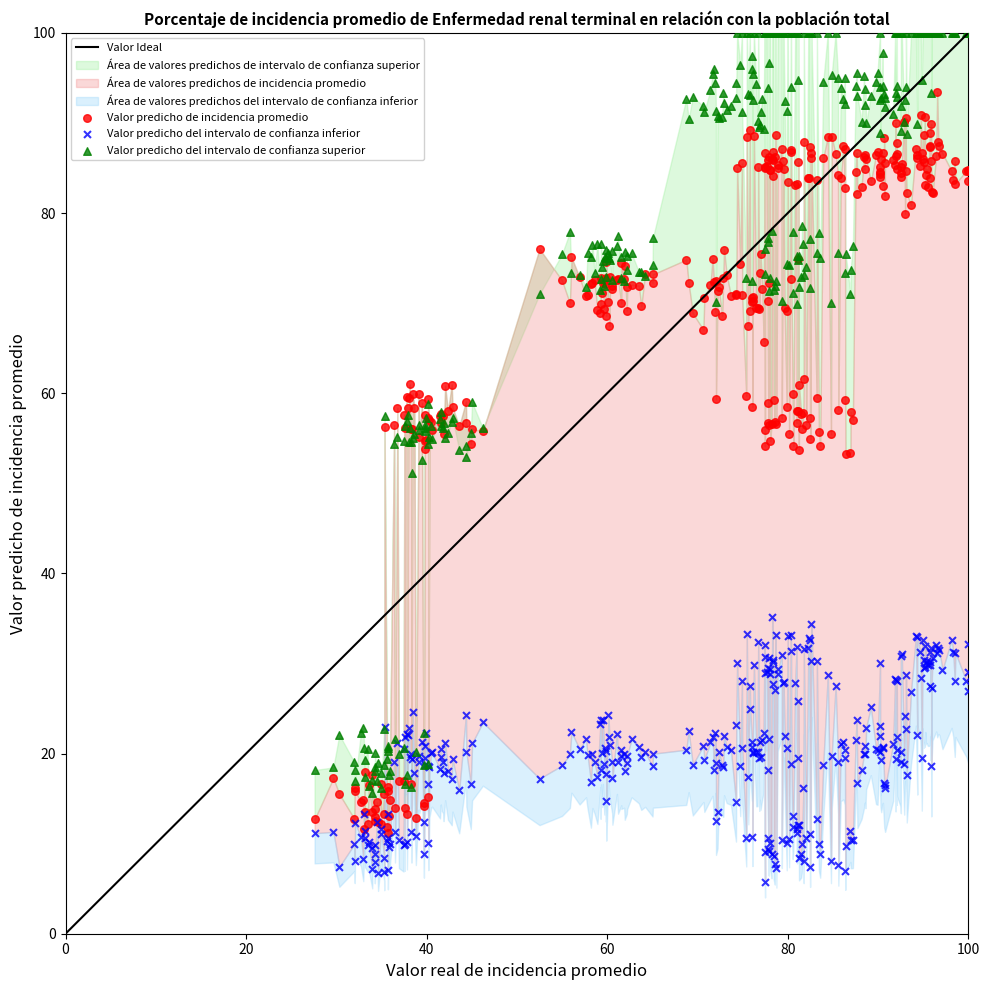

Across all data points, what is the range of X values (max minus min)?

72.4